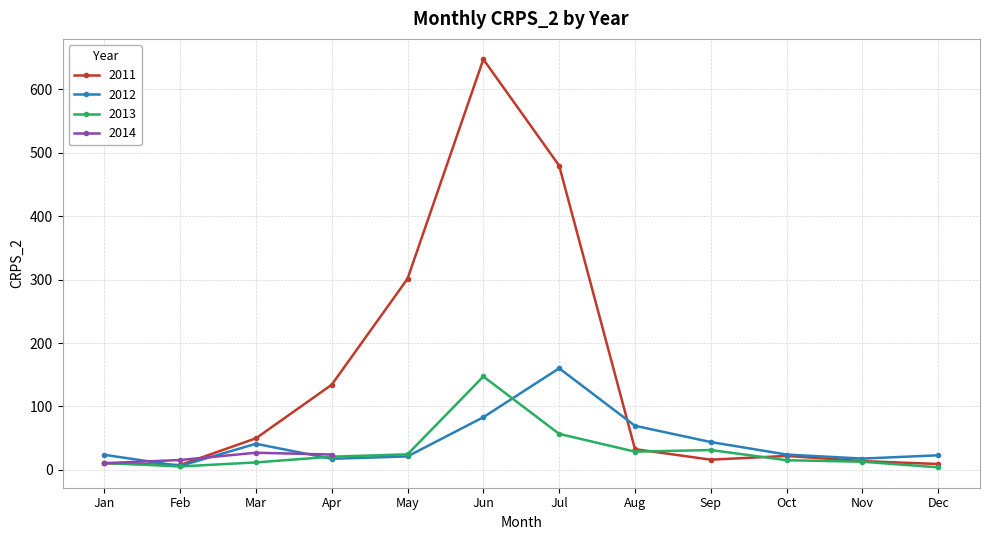

At which category does 2012 reach its first local valley?

Feb